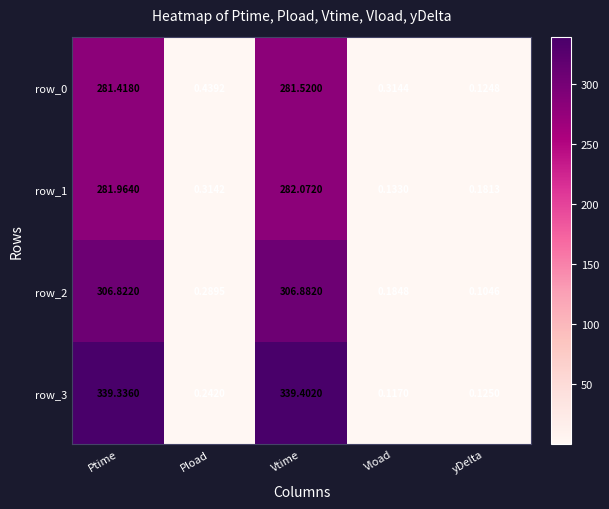

List the labels in order of row_3 value, largest first.

Vtime, Ptime, Pload, yDelta, Vload